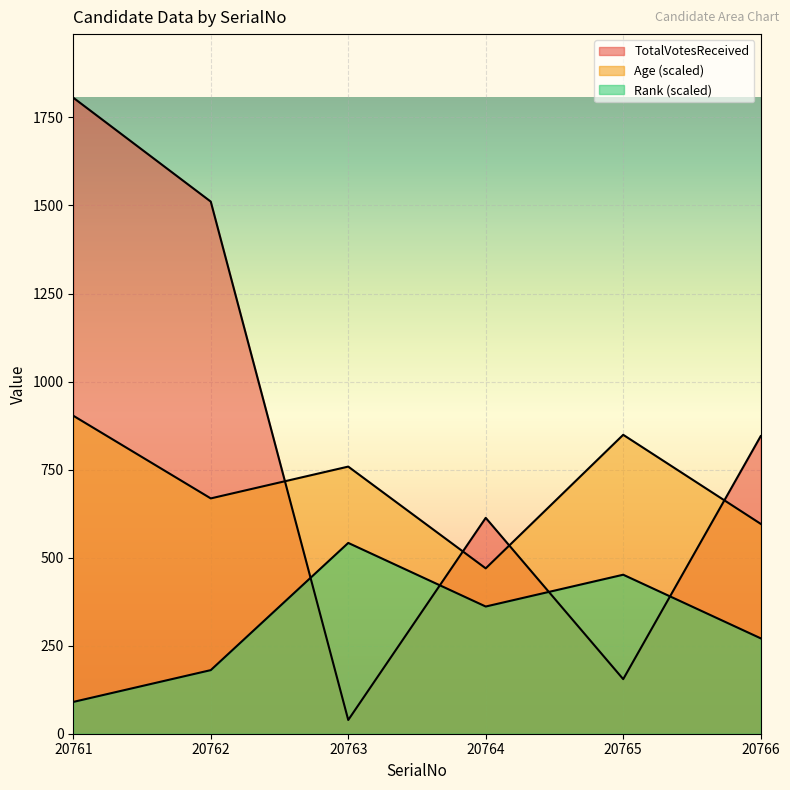

Does the chart display data point markers on the line(s)?

No